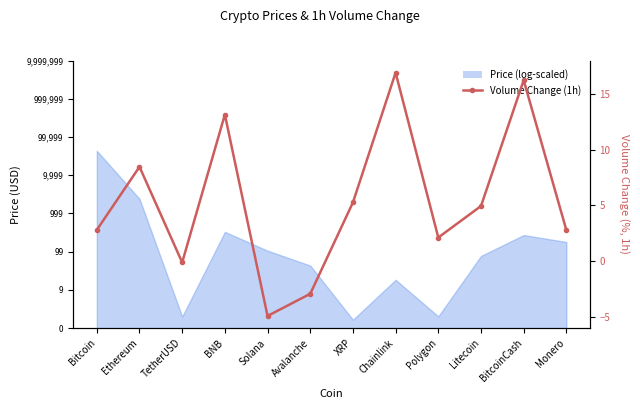

Where is the first local maximum?

Ethereum